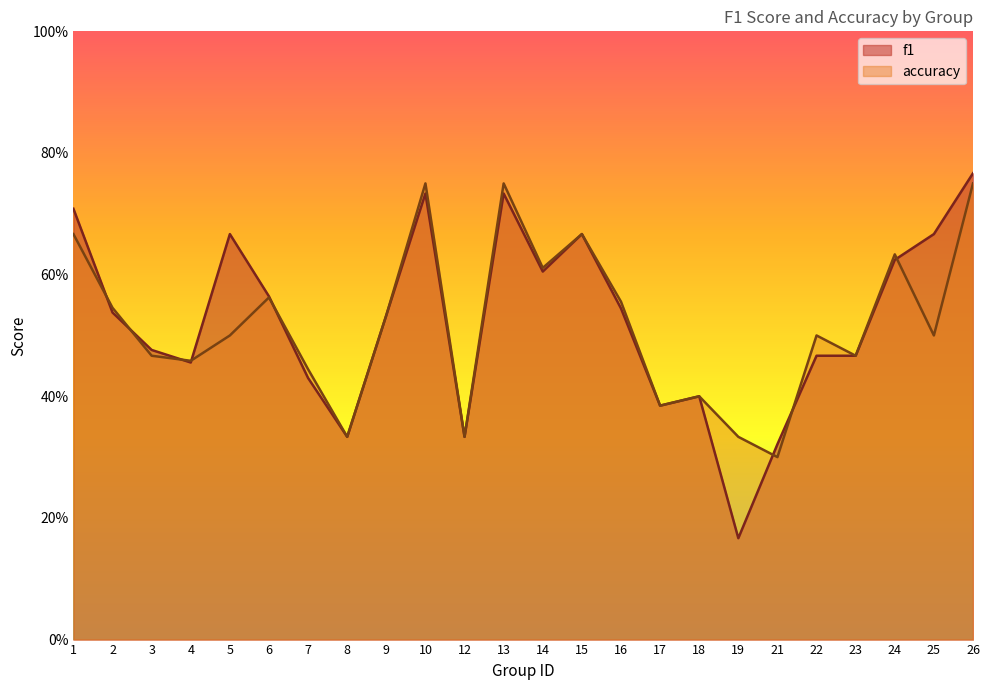

How many intersections are there between f1 and accuracy?

8